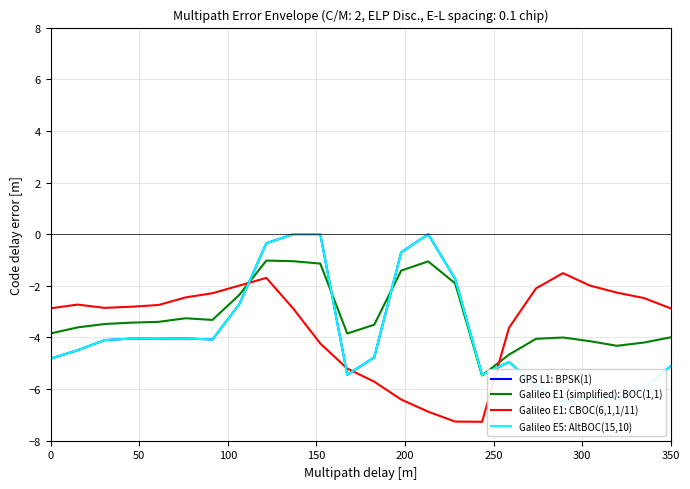

What is the difference between the second highest and minimum values in the GPS L1: BPSK(1) series?

6.5